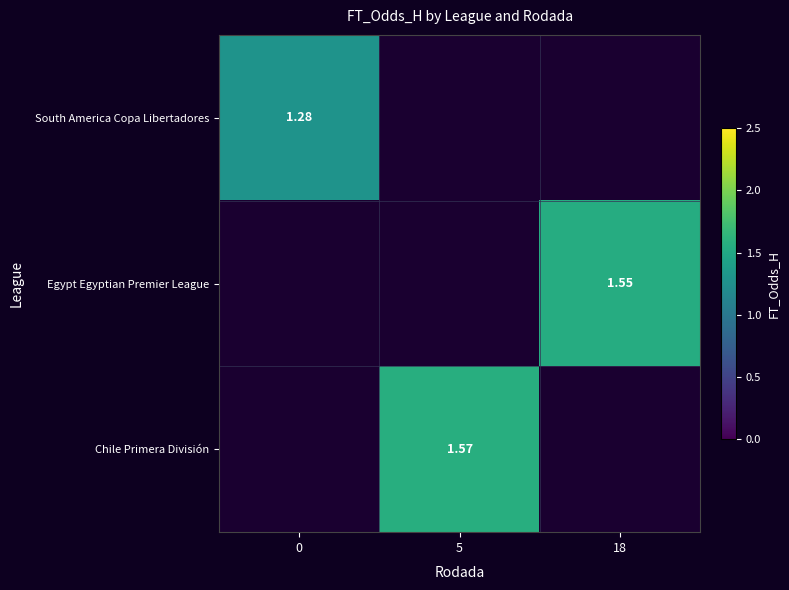

List the series in order of their peak value, lowest first.

South America Copa Libertadores, Egypt Egyptian Premier League, Chile Primera División